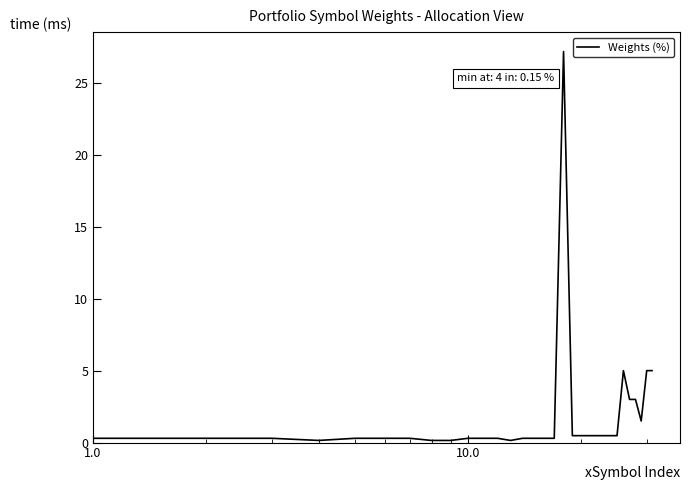

True or false: there are more than 0 points higher than both neighbors.

True